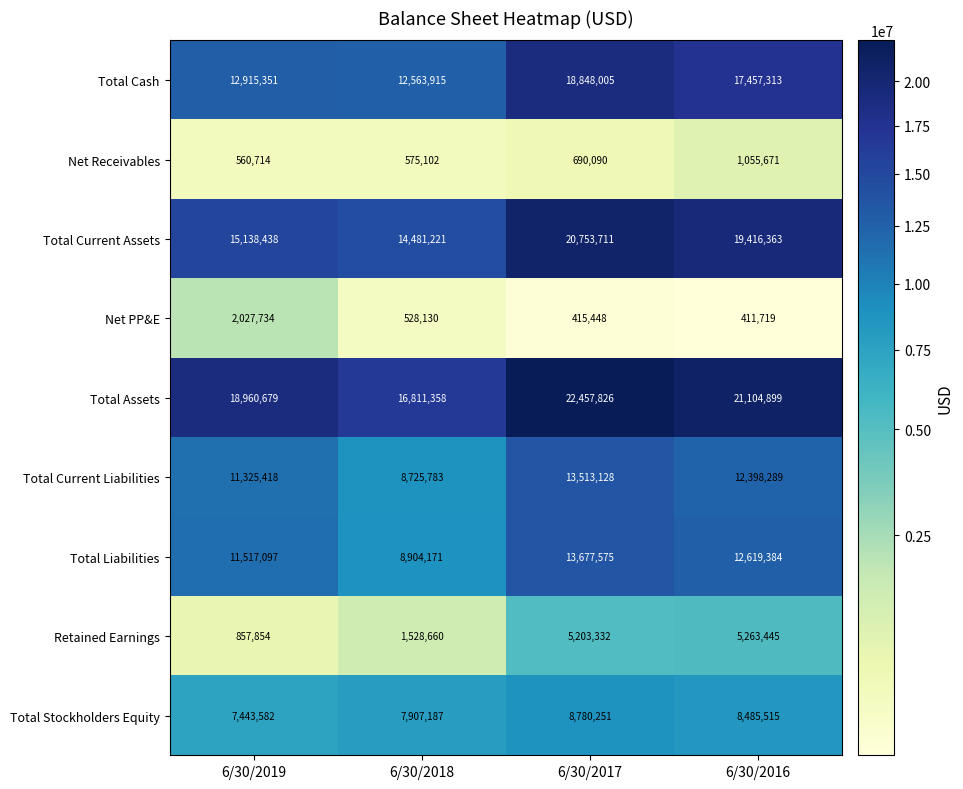

Which category has the highest value across all series?

6/30/2017